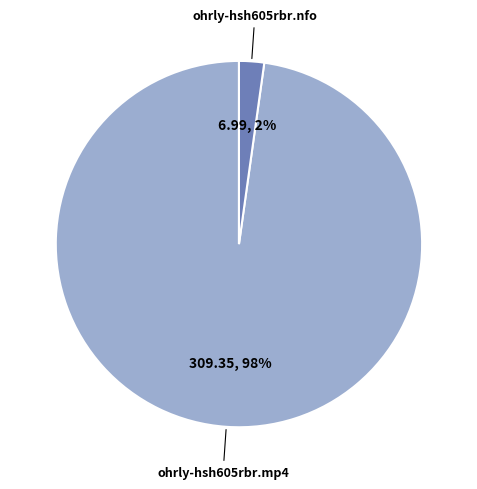

Which slice is the largest?

ohrly-hsh605rbr.mp4